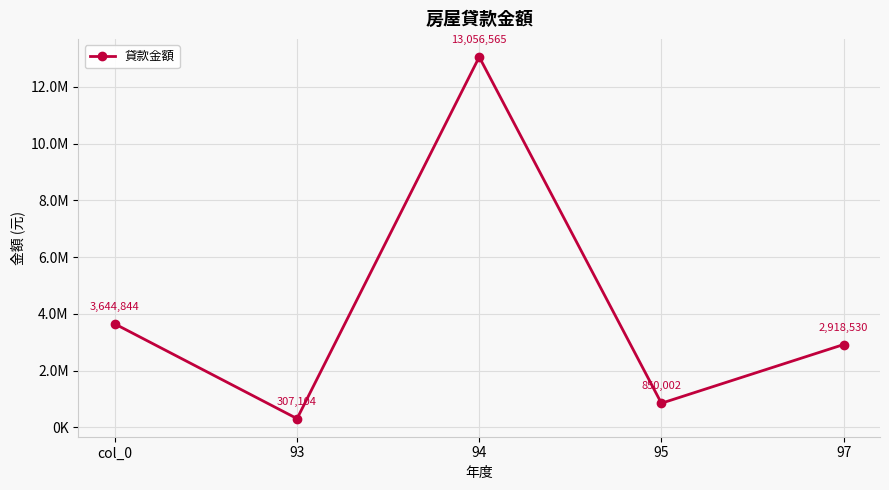

What is the difference between the second highest and minimum values?

3337740